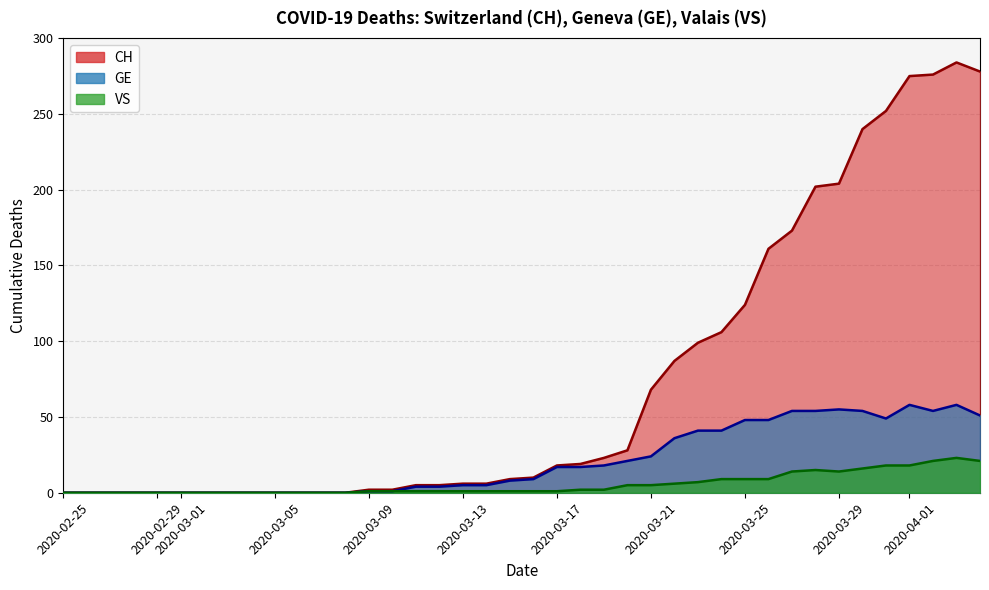

Is the value of CH at 35 greater than the value of VS at 30?

Yes